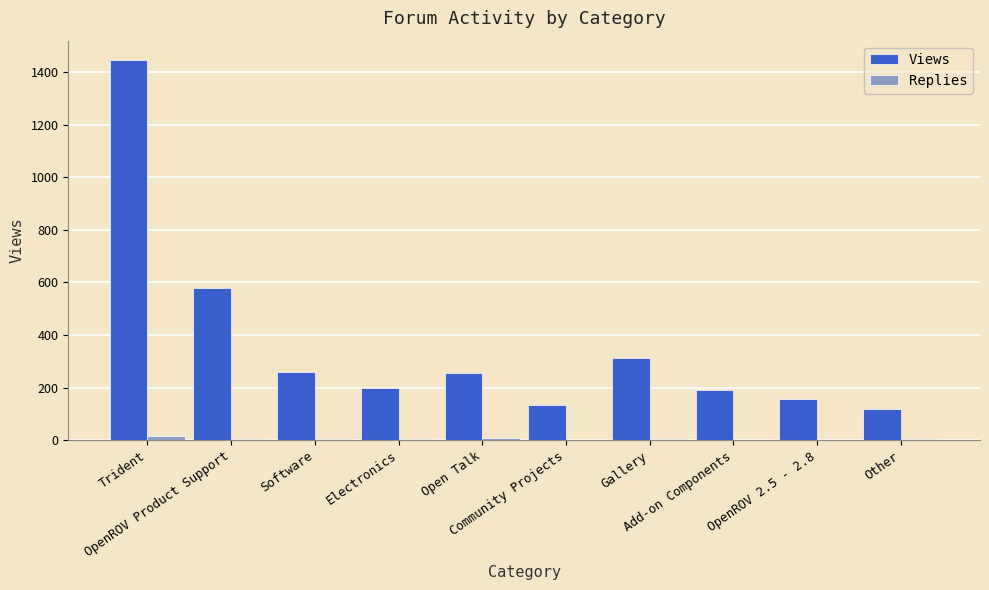

At which label does Views first exceed 257?

Trident